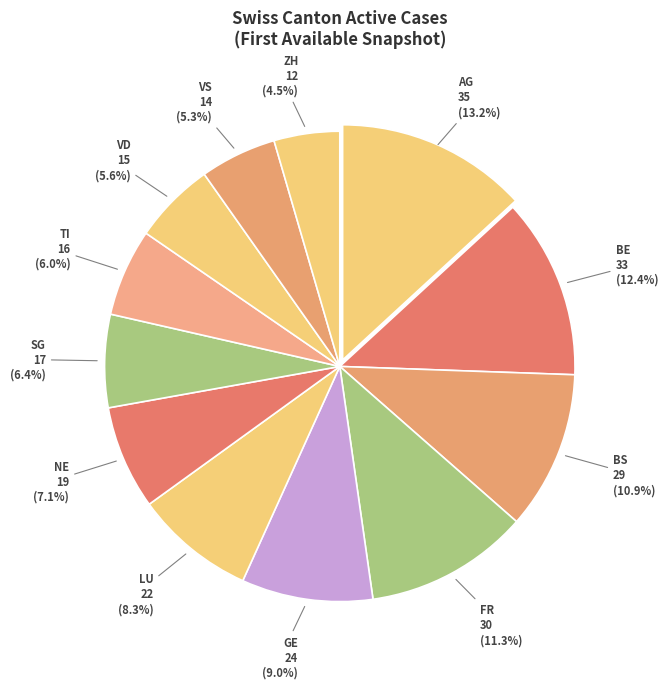

True or false: FR accounts for 11% of the total.

True